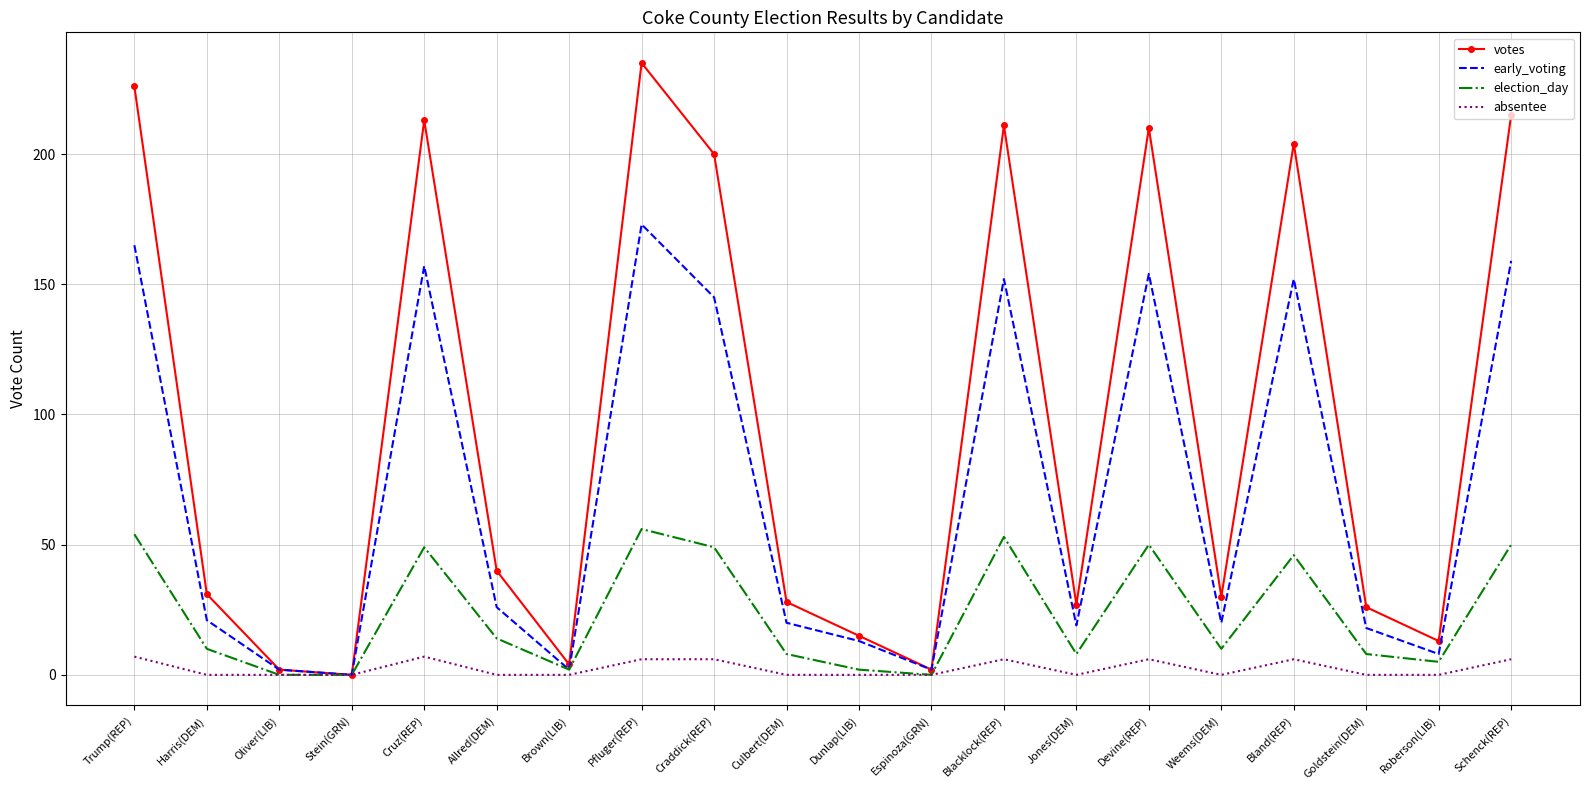

At which label does early_voting reach its peak?

Pfluger(REP)